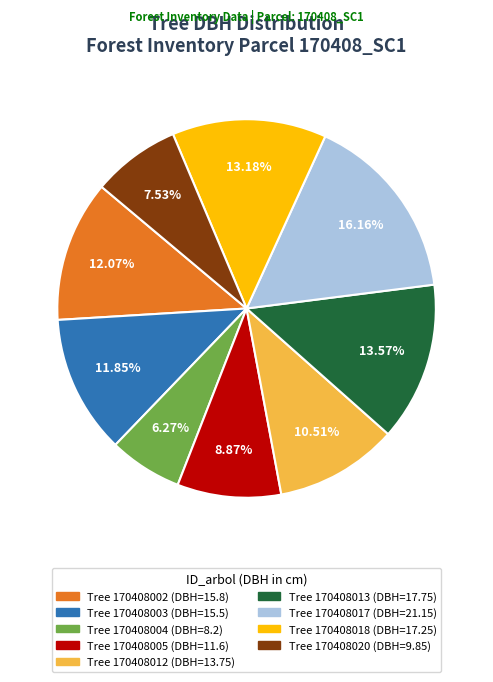

Does any single category account for the majority?

No